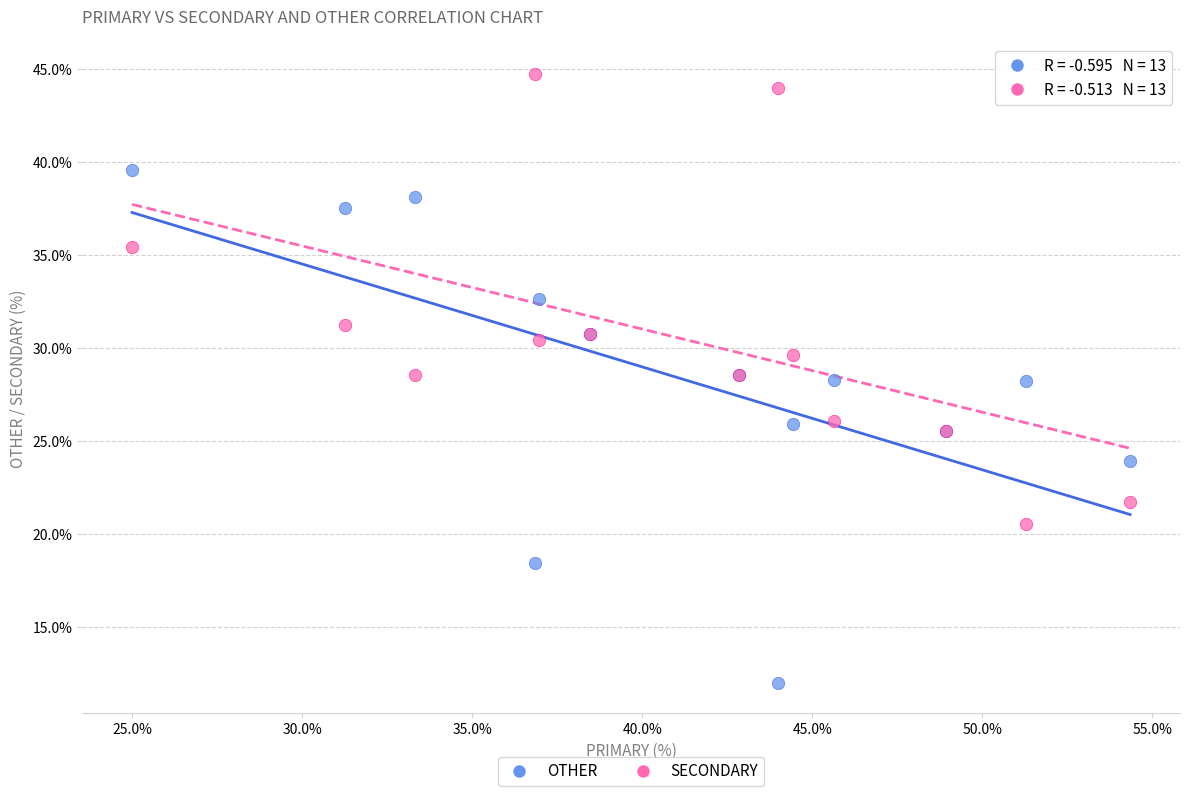

Which series contains the lowest Y value?

OTHER